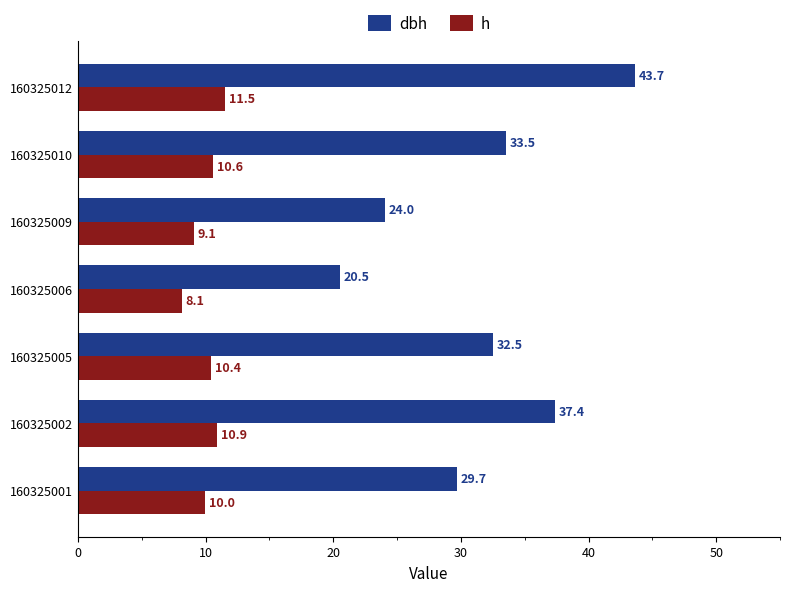

Which series has the widest spread of values?

dbh